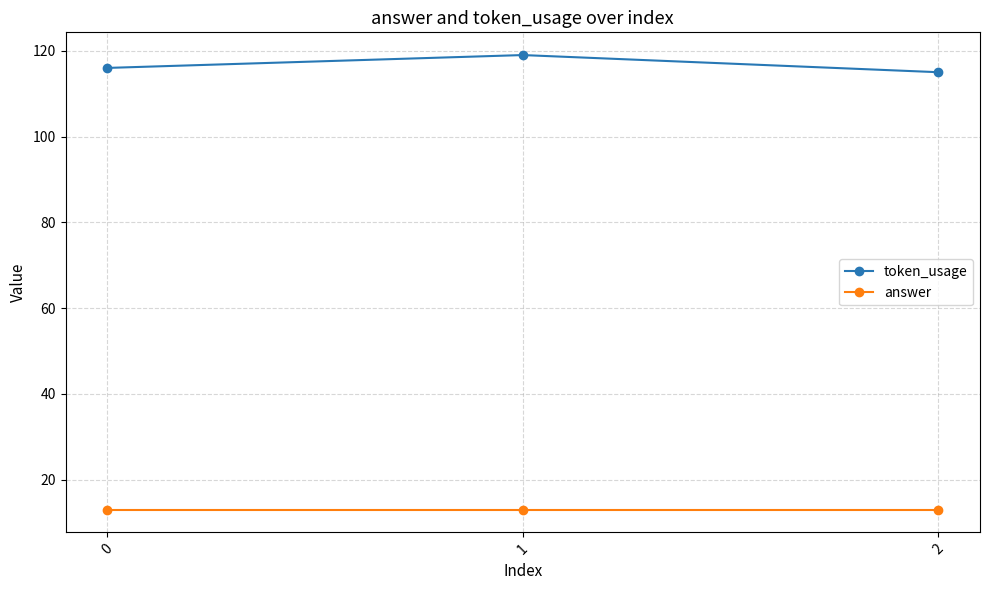

What is the difference between the maximum and minimum values in the token_usage series?

4